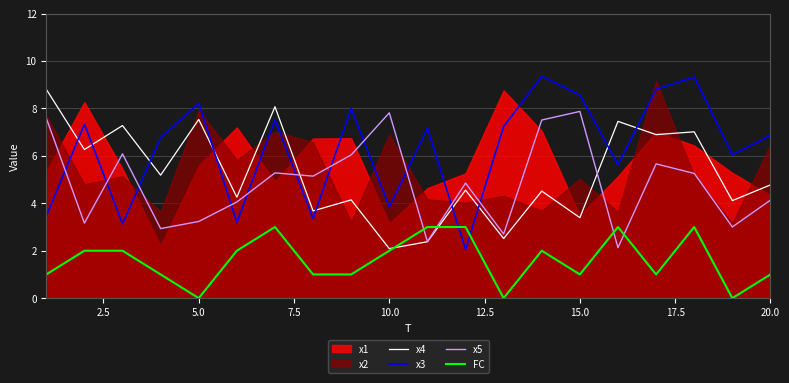

Which series ends up on top after the final intersection of x4 and x3?

x3